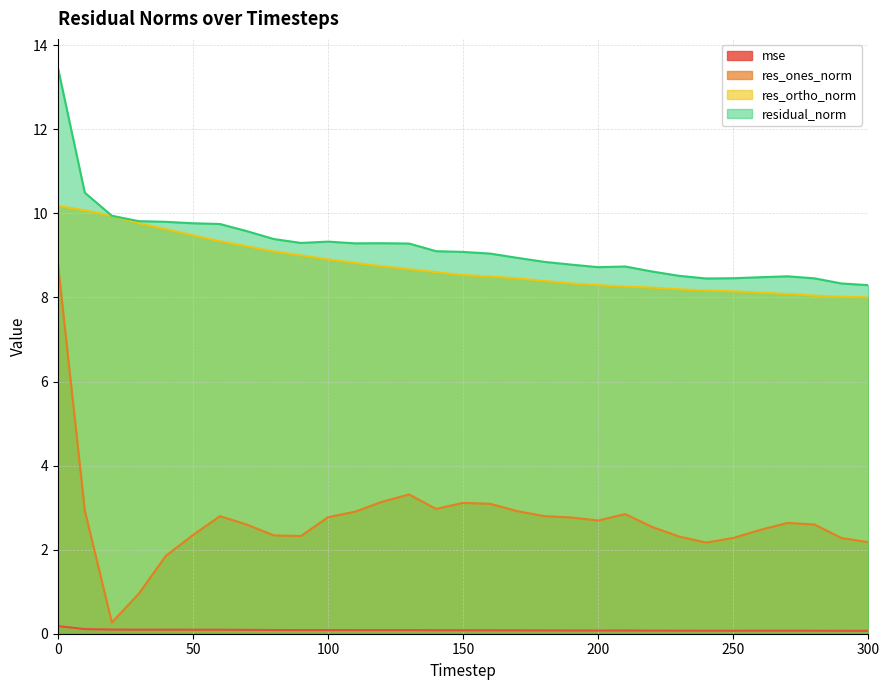

True or false: residual_norm and res_ortho_norm intersect in this chart.

False